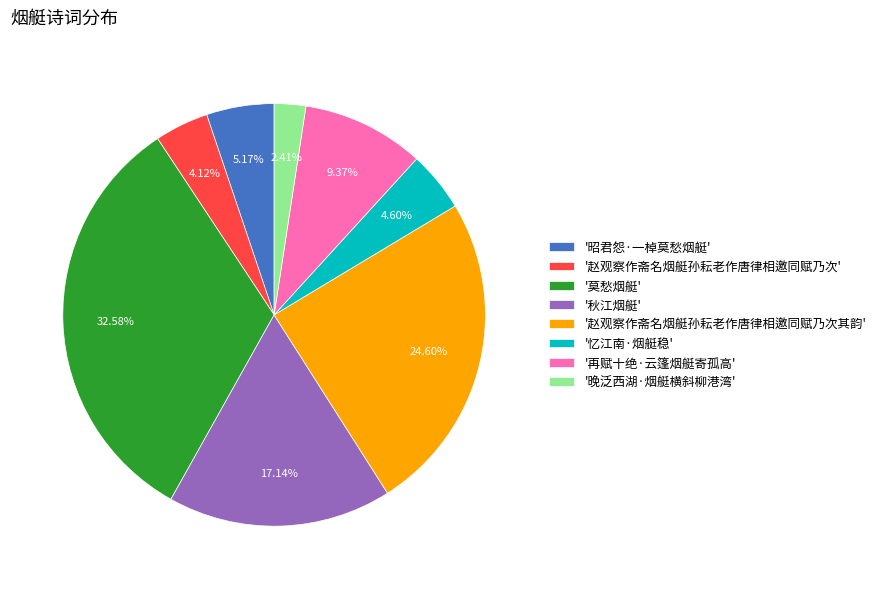

What is the ratio of the value at '秋江烟艇' to the value at '赵观察作斋名烟艇孙耘老作唐律相邀同赋乃次其韵'?

0.7